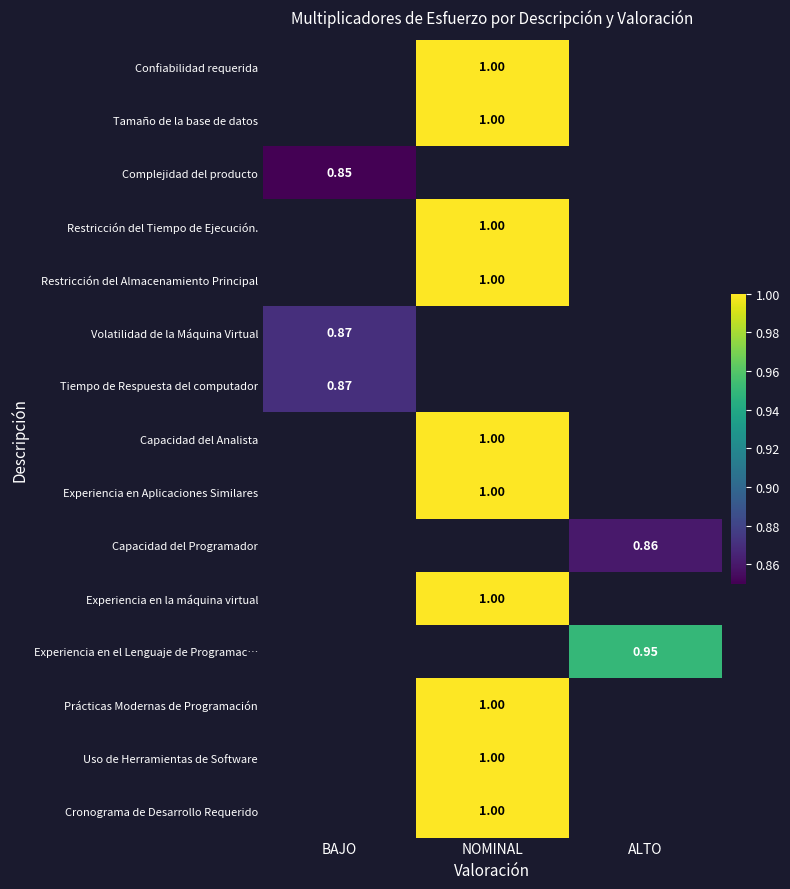

Which category has the highest value across all series?

NOMINAL